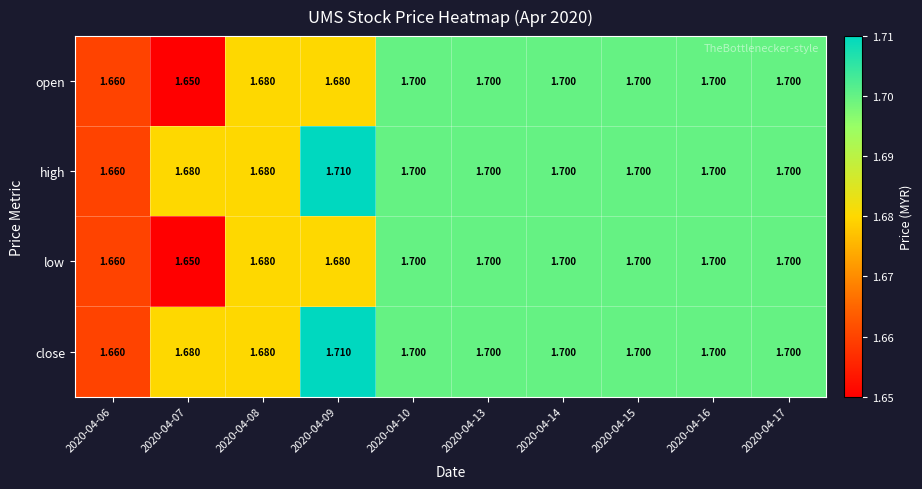

Is the value of high at 2020-04-14 greater than the value of low at 2020-04-09?

Yes